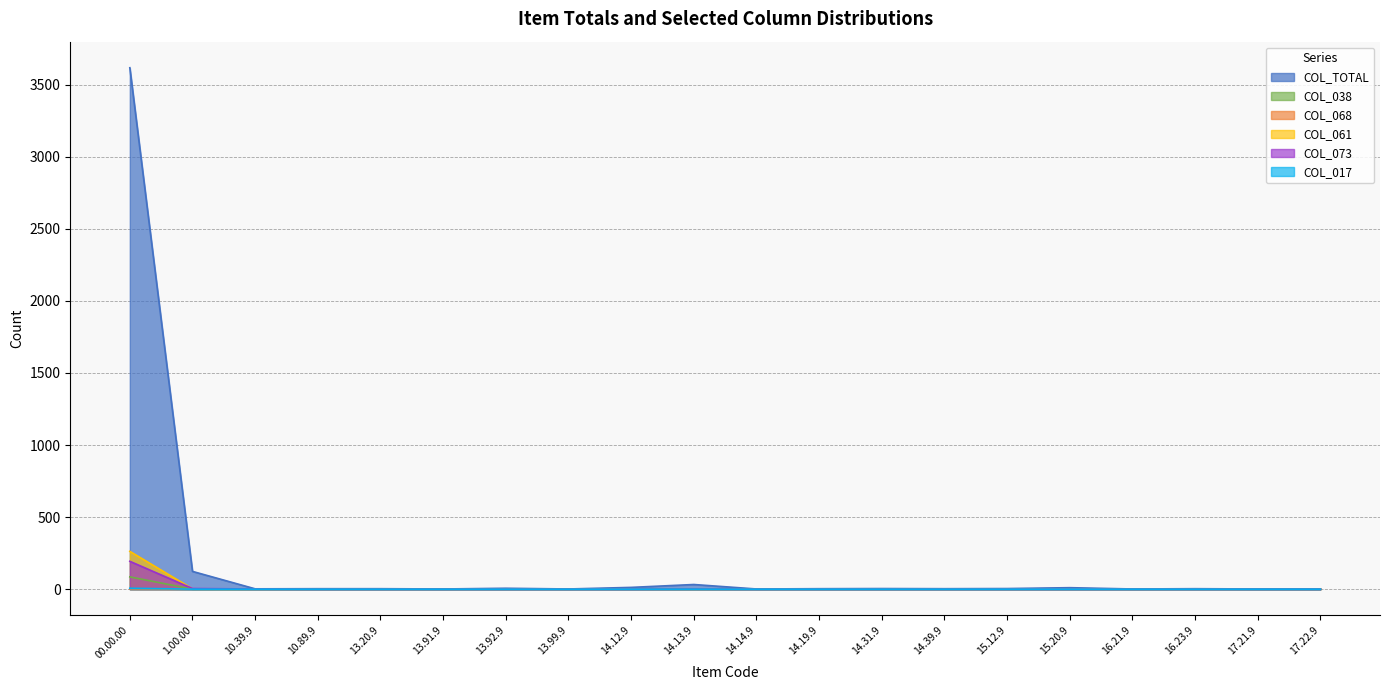

How many lines are shown in the chart?

6